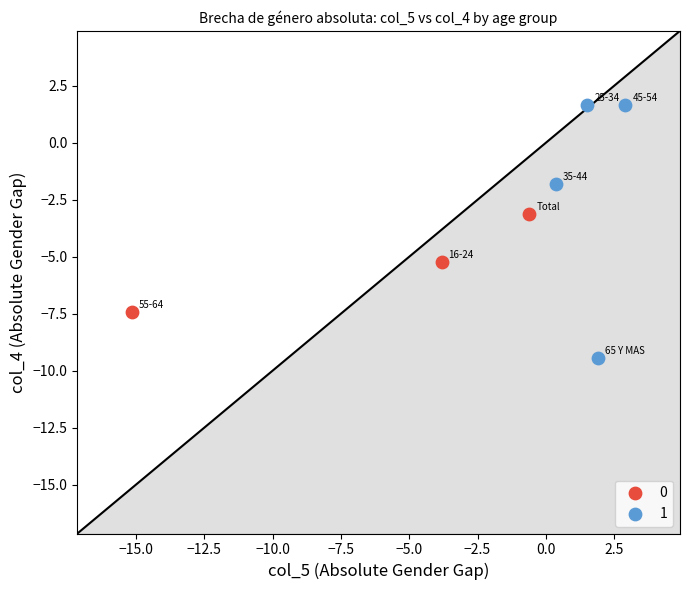

What are all the series names shown in the legend?

0, 1